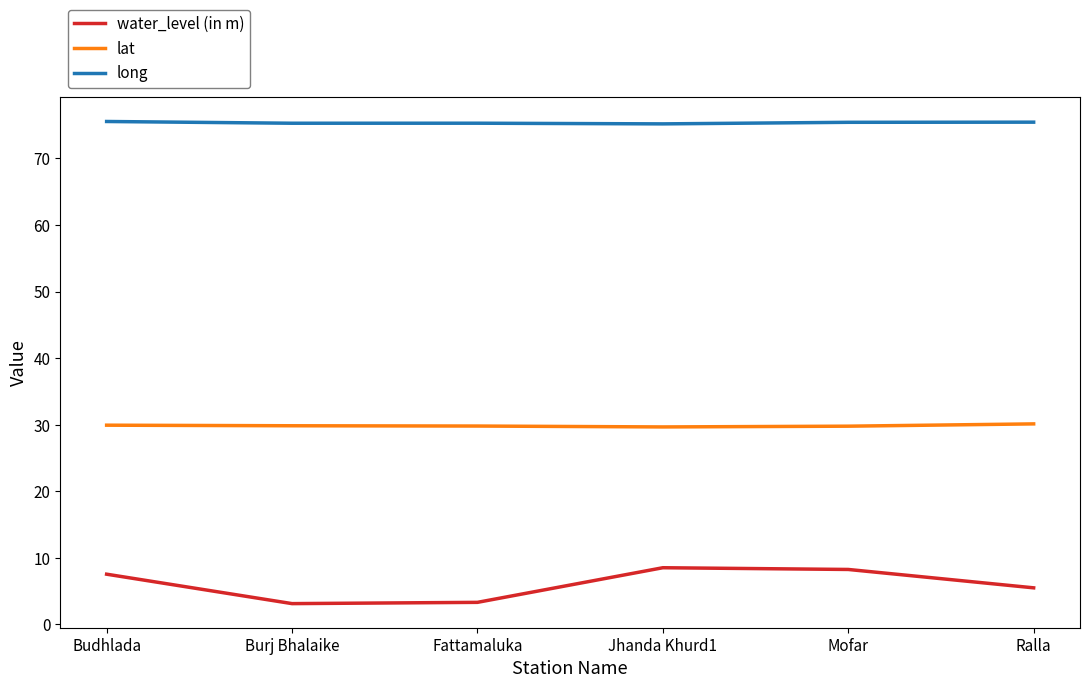

The long series shows 109.5 at Ralla. True or false?

False